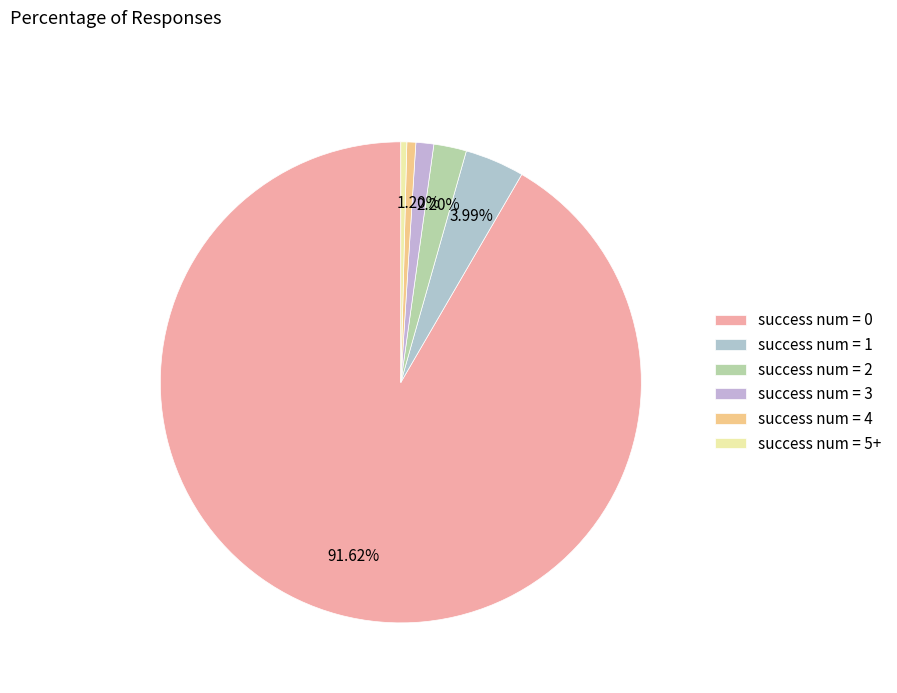

Is it true that success num = 5+ is 0% of the pie?

True